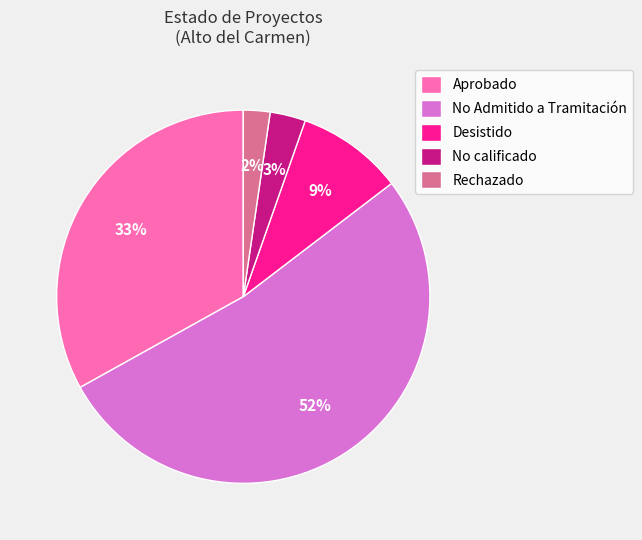

To the nearest percent, what is the average slice percentage?

20%